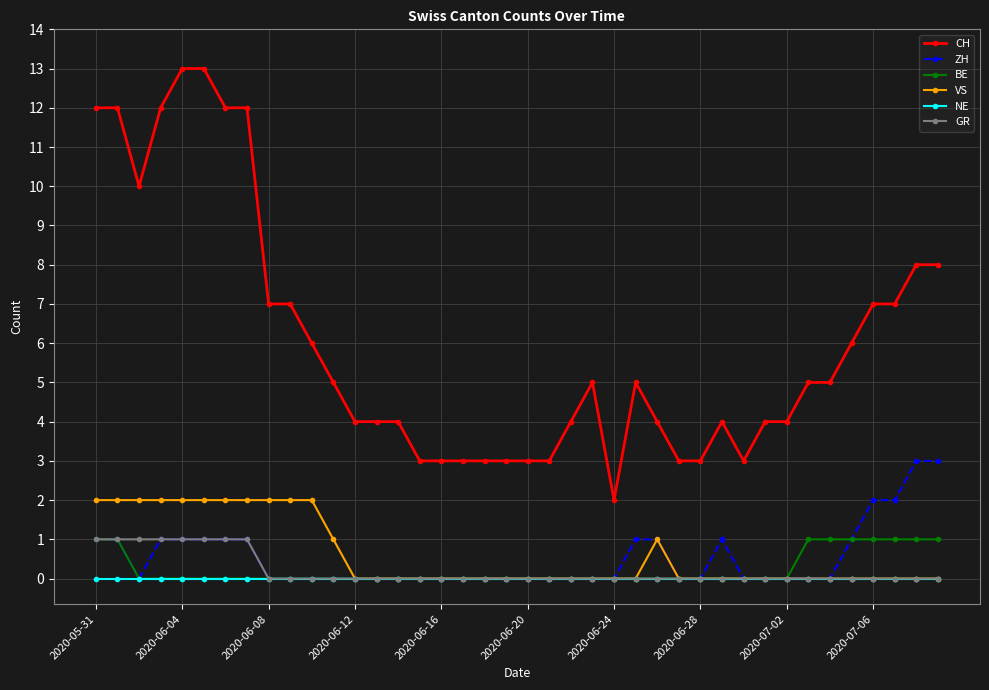

Reading left to right, transcribe all the data shown in this chart.

CH: 12	12	10	12	13	13	12	12	7	7	6	5	4	4	4	3	3	3	3	3	3	3	4	5	2	5	4	3	3	4	3	4	4	5	5	6	7	7	8	8
ZH: 1	1	0	1	1	1	1	1	0	0	0	0	0	0	0	0	0	0	0	0	0	0	0	0	0	1	1	0	0	1	0	0	0	0	0	1	2	2	3	3
BE: 1	1	0	0	0	0	0	0	0	0	0	0	0	0	0	0	0	0	0	0	0	0	0	0	0	0	0	0	0	0	0	0	0	1	1	1	1	1	1	1
VS: 2	2	2	2	2	2	2	2	2	2	2	1	0	0	0	0	0	0	0	0	0	0	0	0	0	0	1	0	0	0	0	0	0	0	0	0	0	0	0	0
NE: 0	0	0	0	0	0	0	0	0	0	0	0	0	0	0	0	0	0	0	0	0	0	0	0	0	0	0	0	0	0	0	0	0	0	0	0	0	0	0	0
GR: 1	1	1	1	1	1	1	1	0	0	0	0	0	0	0	0	0	0	0	0	0	0	0	0	0	0	0	0	0	0	0	0	0	0	0	0	0	0	0	0